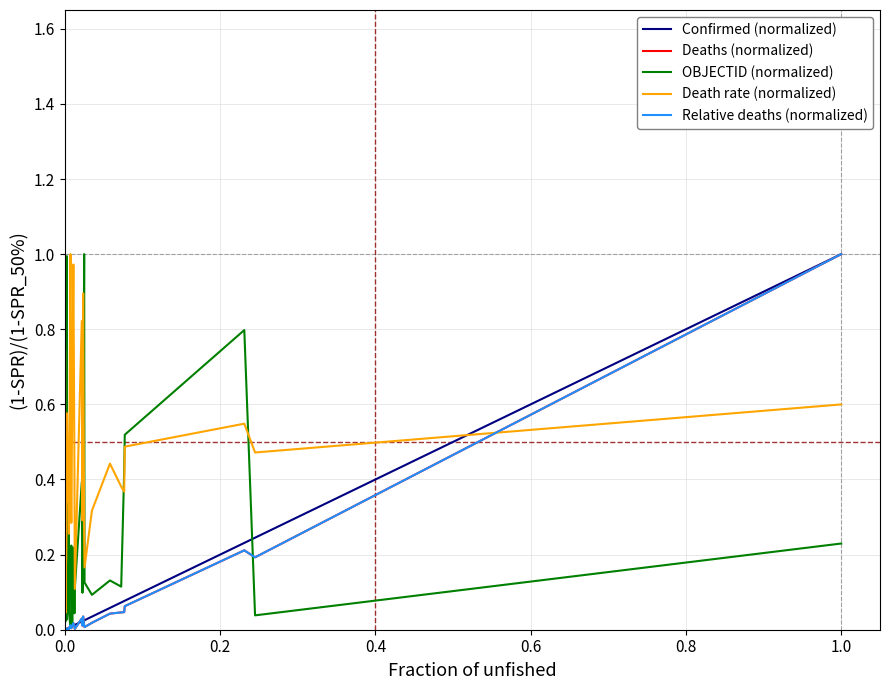

Does the chart display data point markers on the line(s)?

No